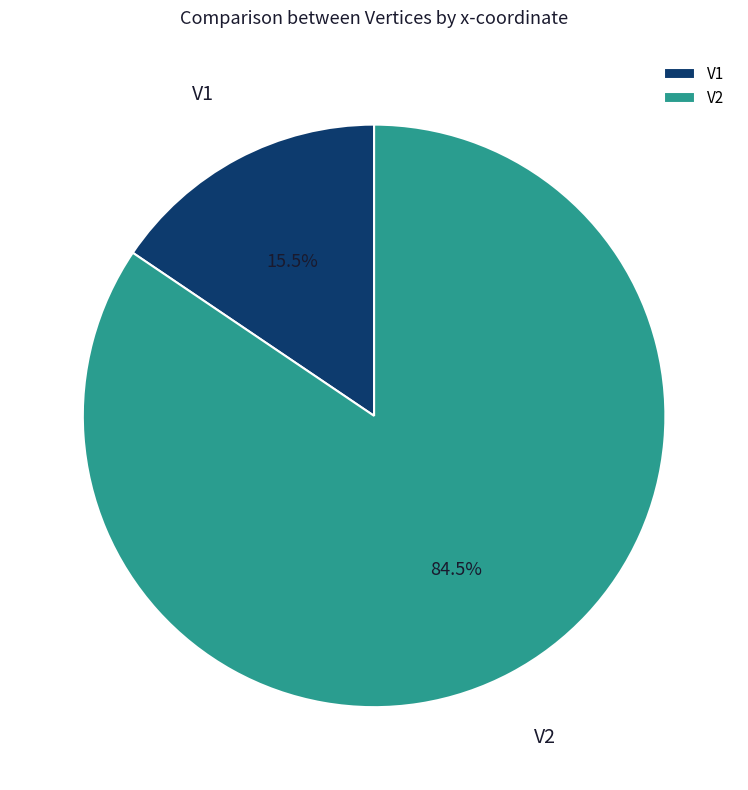

To the nearest percent, what is the average slice percentage?

50%